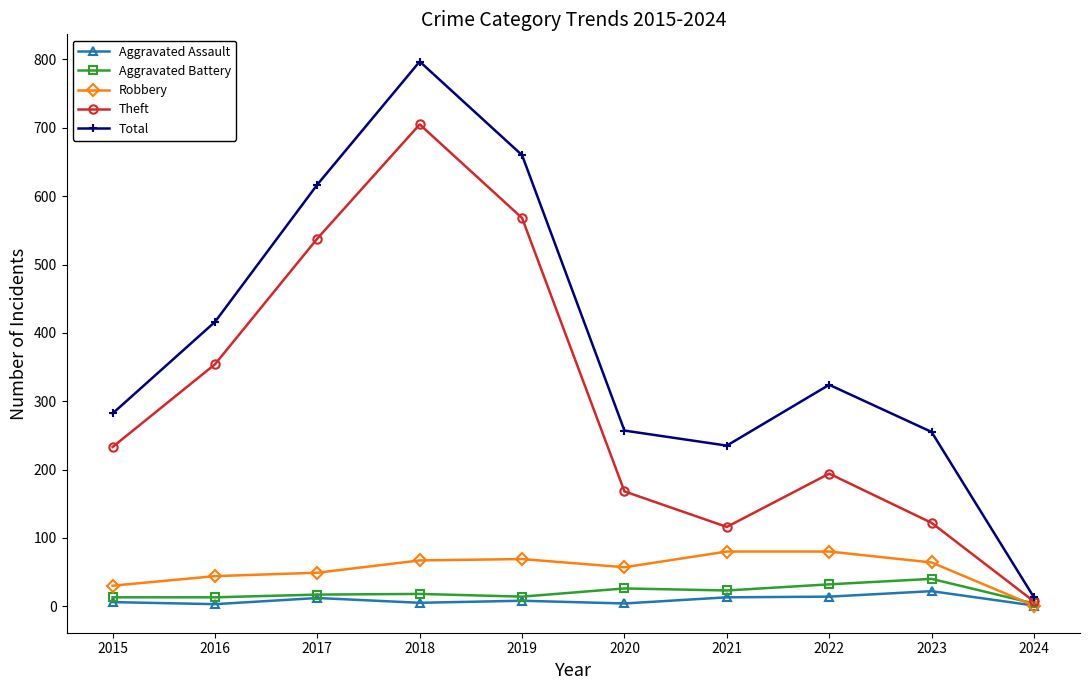

Is the value of Theft at 2021 greater than the value of Aggravated Assault at 2022?

Yes